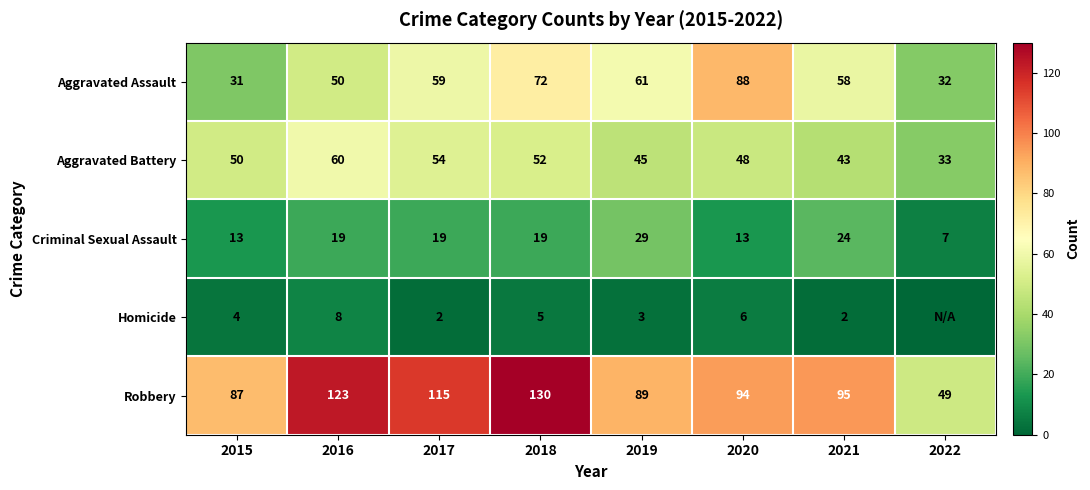

What is the approximate value of Aggravated Assault at 2018?

72